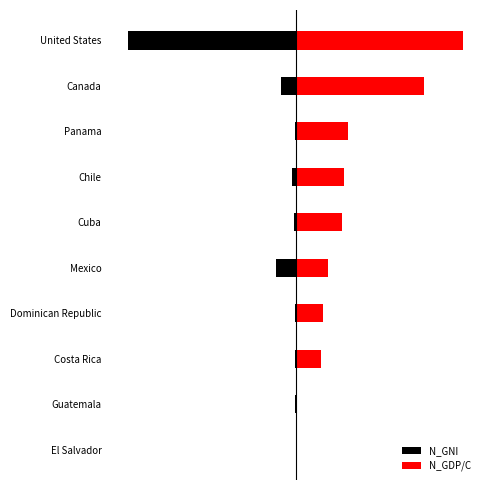

Which series has the largest range (max minus min)?

N_GNI